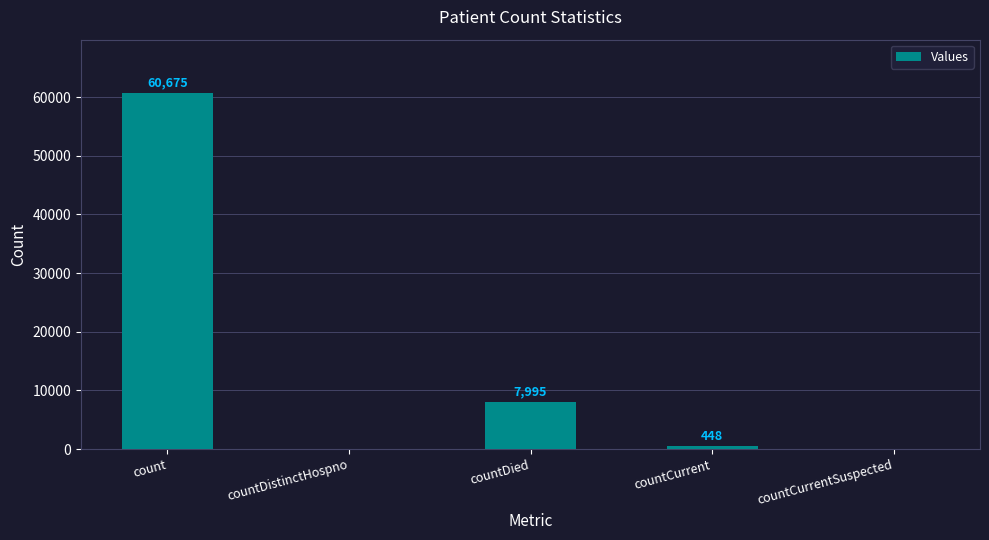

Where does the data first go above 448?

count